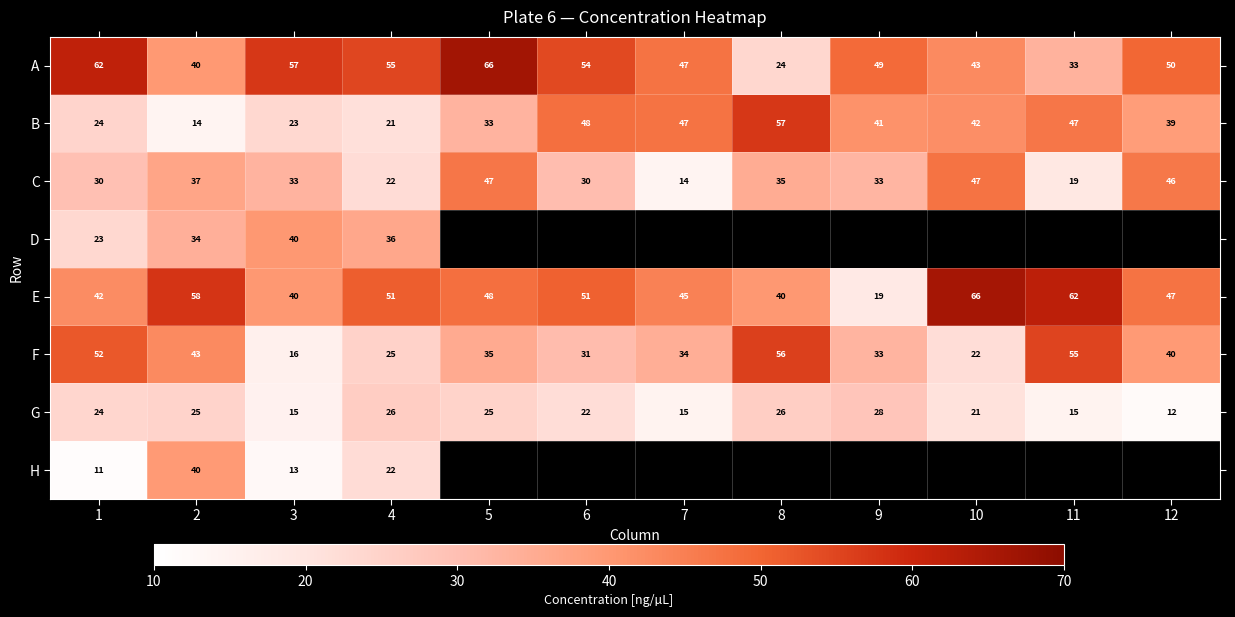

The value of B at 9 is 58. True or false?

False